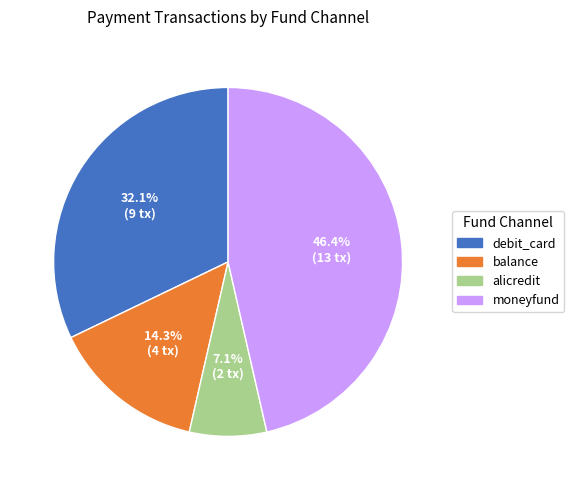

Approximately how many times larger is the value at debit_card compared to balance?

2.2